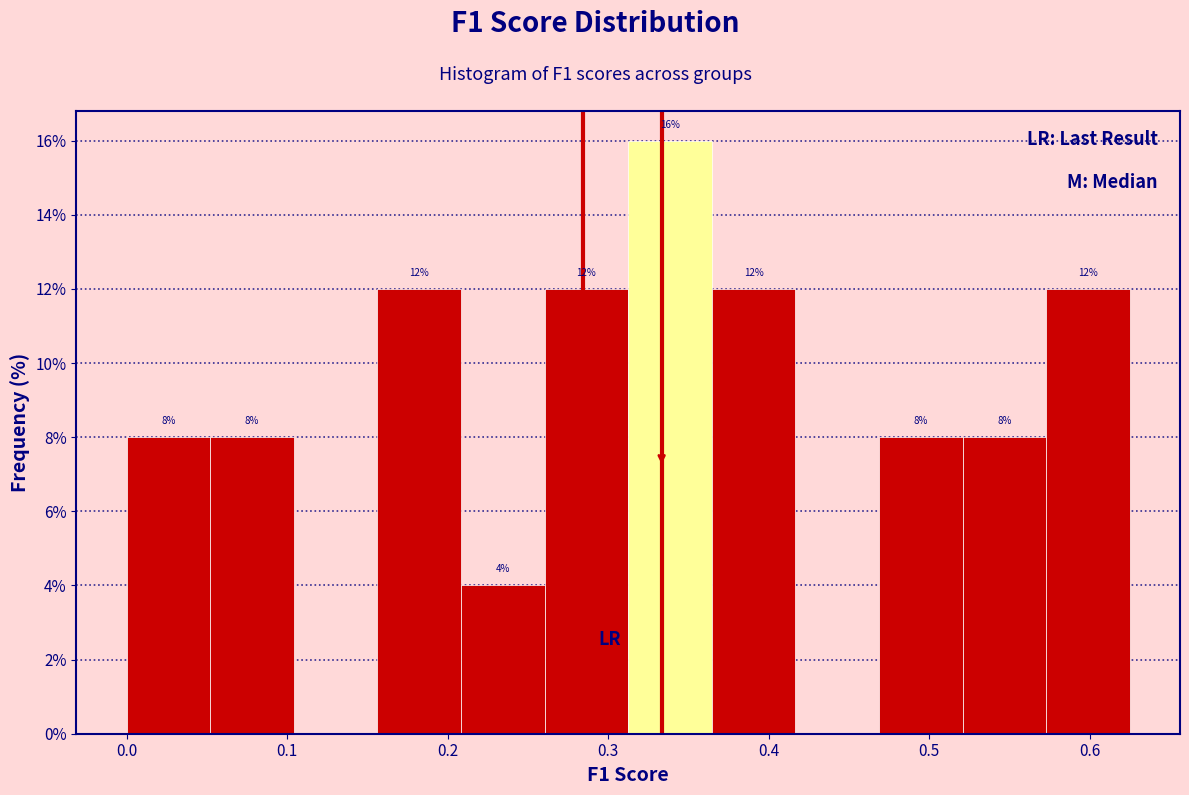

Which range on the x-axis has the tallest bar?

0.31 to 0.36